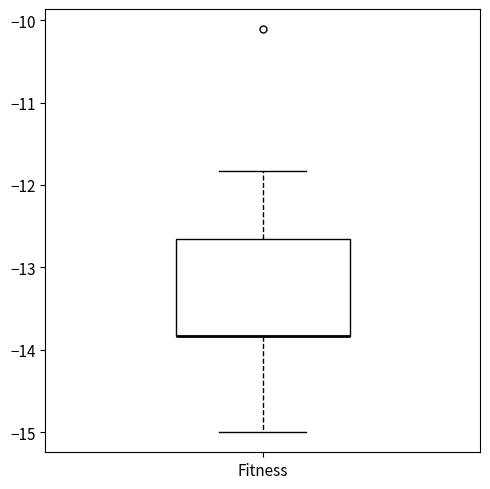

Where does the upper whisker of the box for Fitness end on the y-axis? The values are not printed on the chart, so give them approximately, as read against the axis.

-11.8